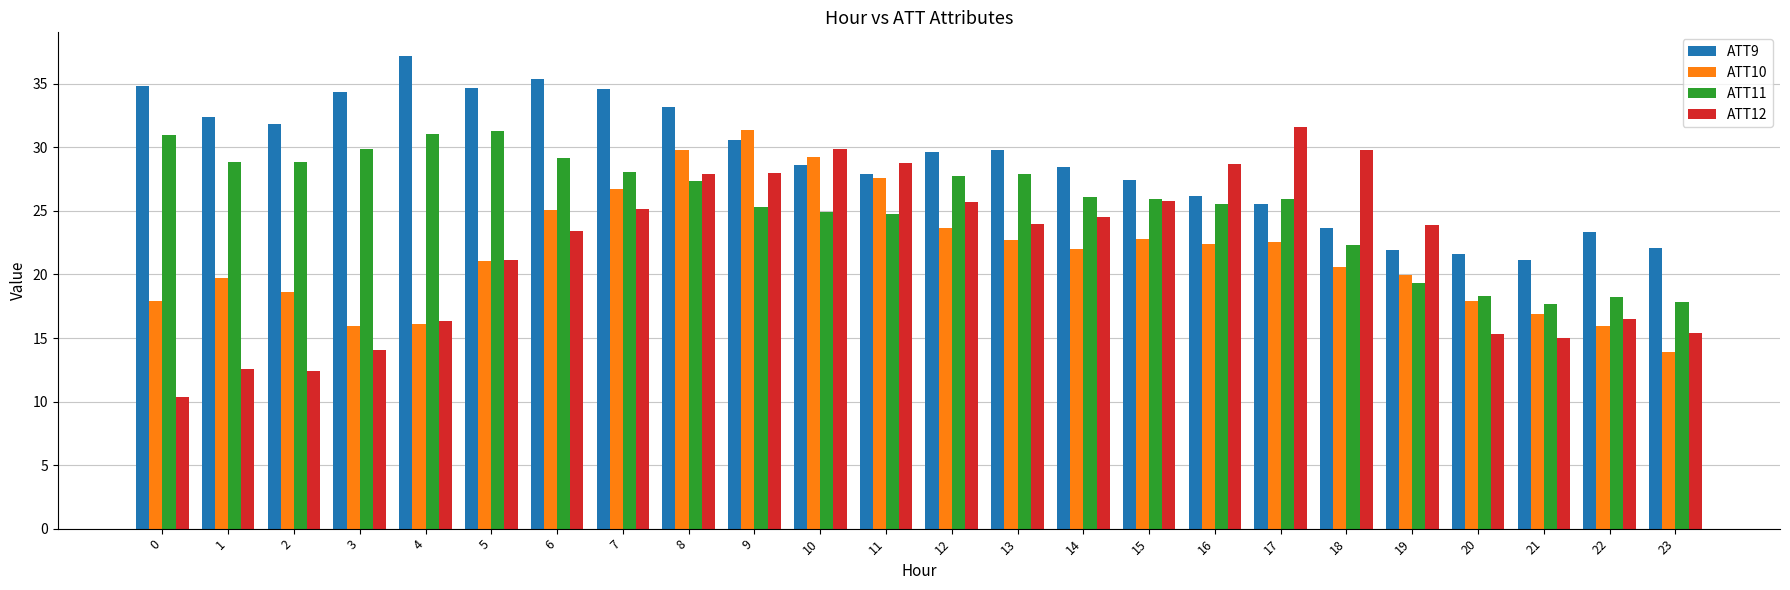

What is the difference between the second highest and minimum values in the ATT11 series?

13.4